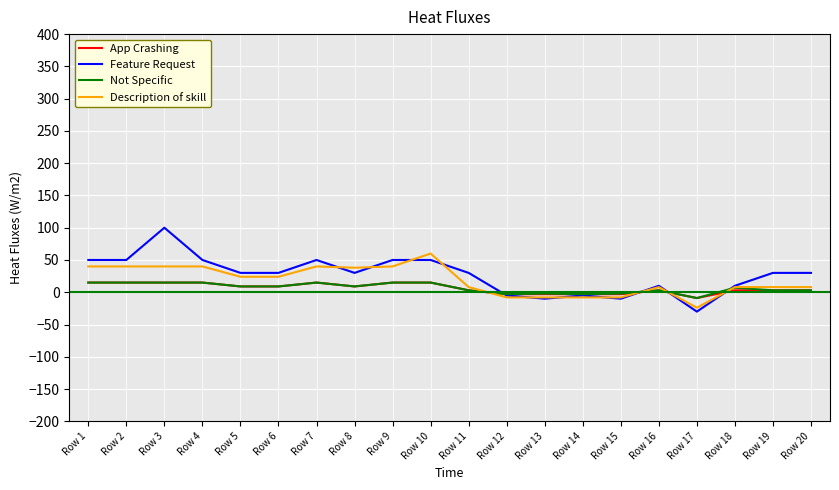

What is the spread (max minus min) of values at Row 11?

27